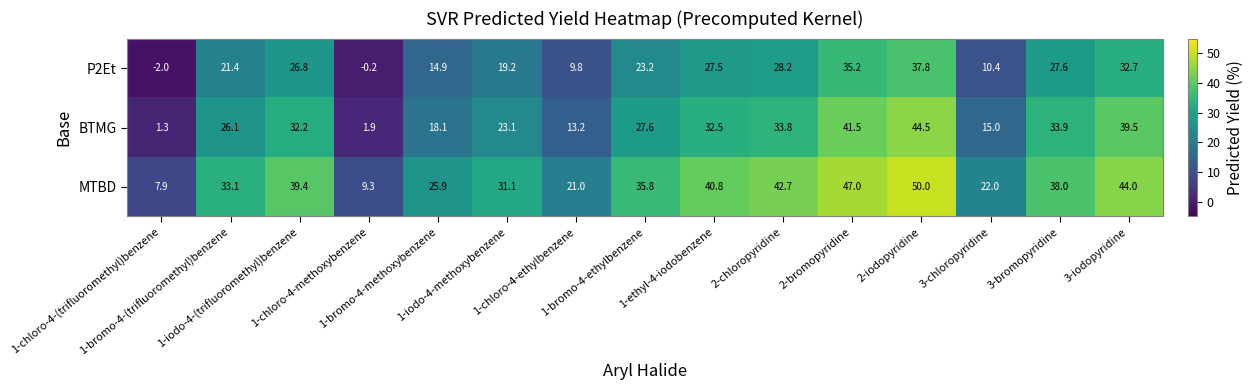

What is the difference between the second highest and second lowest values in the P2Et series?

35.4